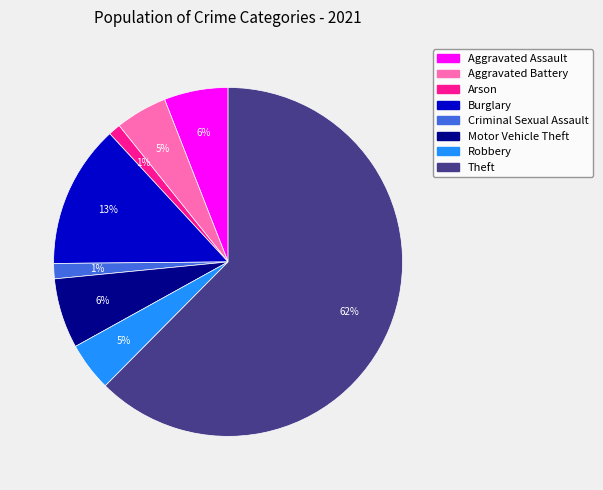

To the nearest percent, what is the average slice percentage?

12%